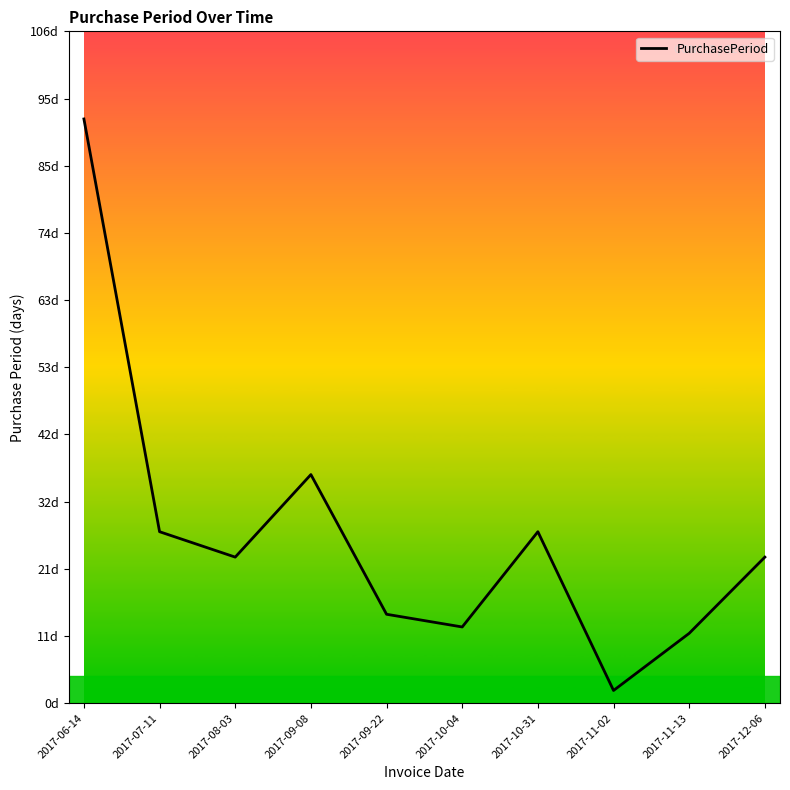

Where is the data nearest to the value 47?

2017-09-08